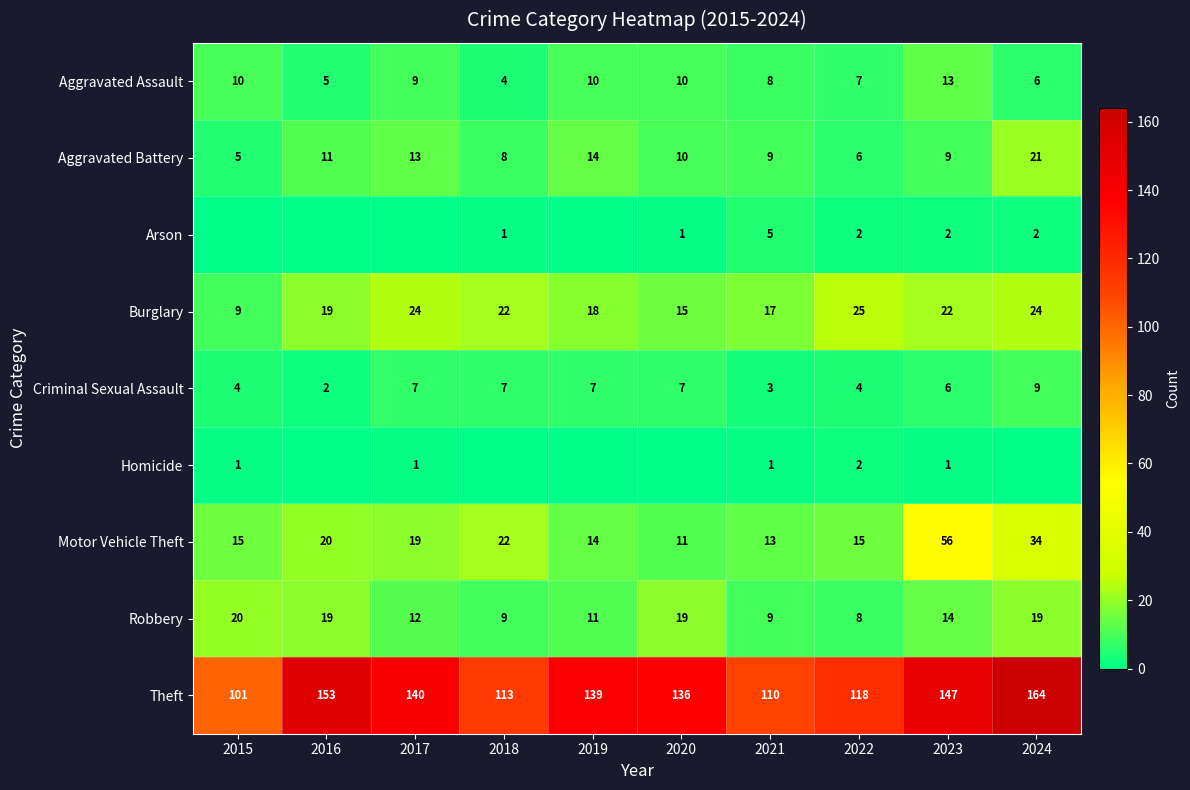

True or false: Aggravated Assault has a value of 13 at 2017.

False